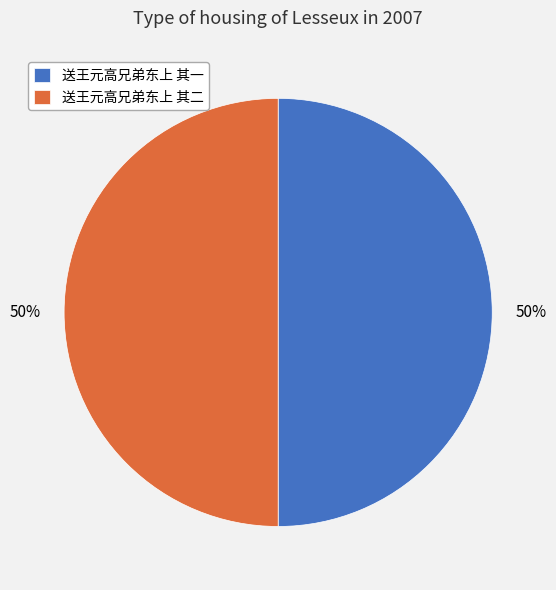

Count the number of slices in the pie.

2